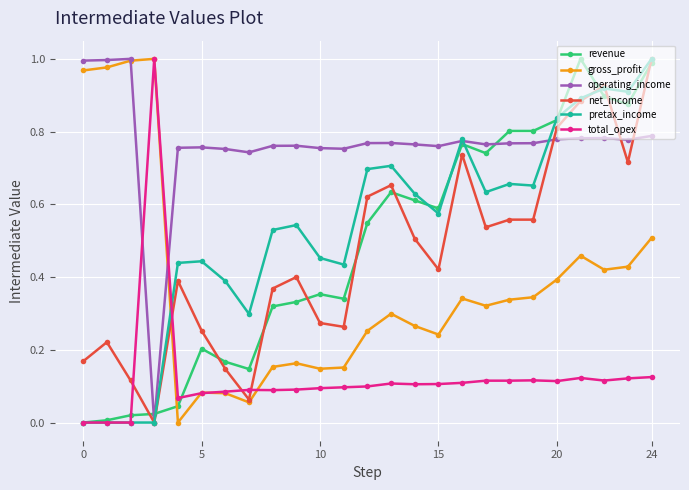

True or false: operating_income has more than 2 points higher than both neighbors.

True